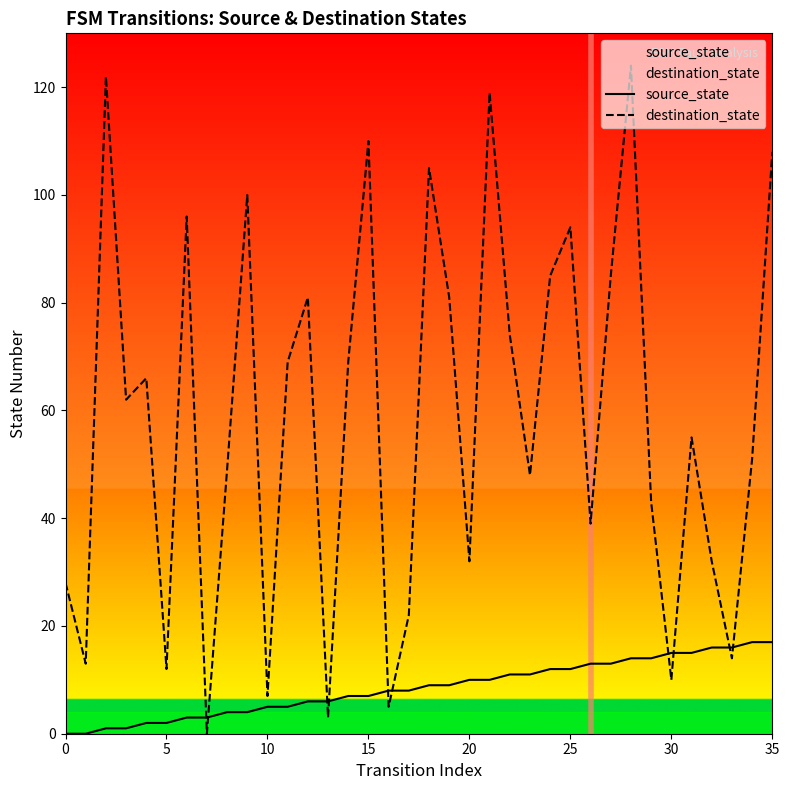

Does the chart have visible grid lines?

No